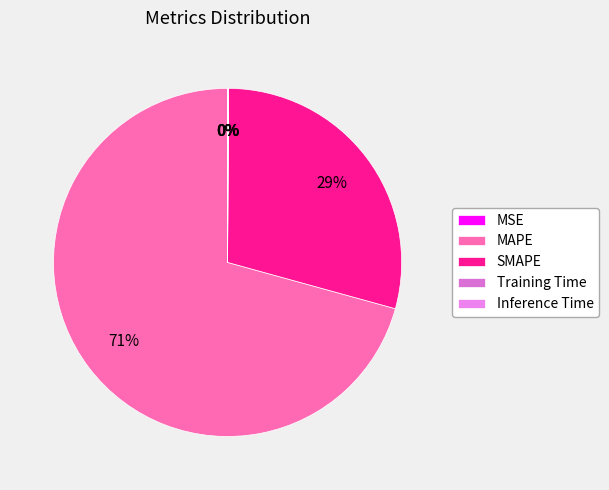

How many segments does this pie chart have?

5